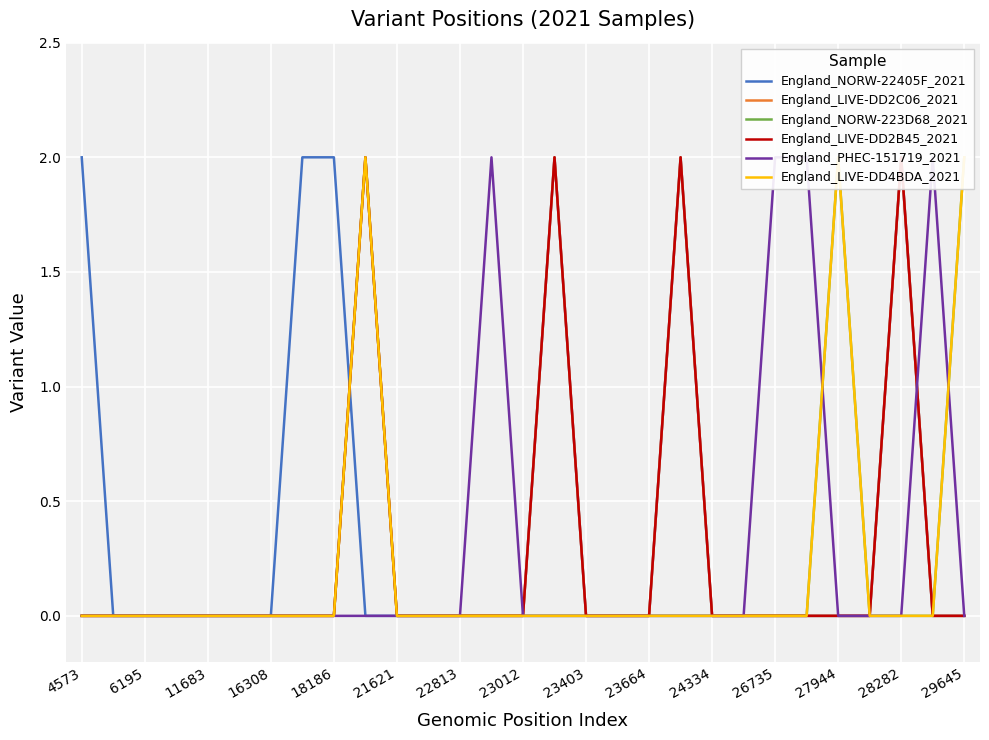

Where do England_LIVE-DD2C06_2021 and England_PHEC-151719_2021 first cross each other?

26 and 27